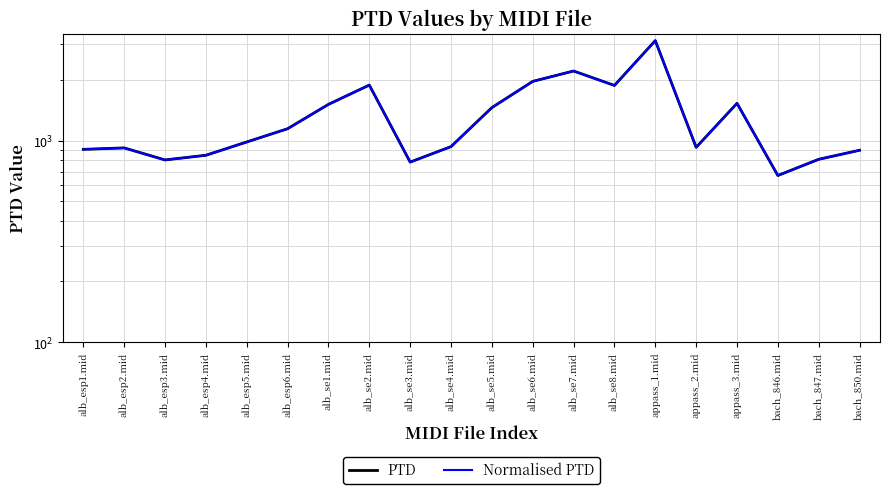

What is the smallest value displayed?

670.9